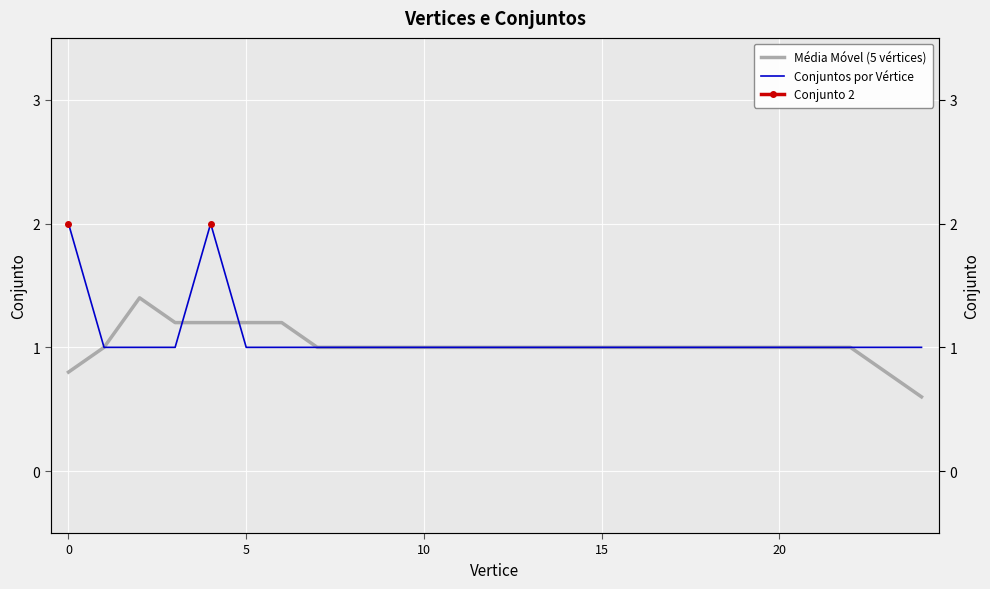

Reading left to right, transcribe all the data shown in this chart.

Média Móvel (5 vértices): 0.8	1.0	1.4	1.2	1.2	1.2	1.2	1.0	1.0	1.0	1.0	1.0	1.0	1.0	1.0	1.0	1.0	1.0	1.0	1.0	1.0	1.0	1.0	0.8	0.6
Conjuntos por Vértice: 2.0	1.0	1.0	1.0	2.0	1.0	1.0	1.0	1.0	1.0	1.0	1.0	1.0	1.0	1.0	1.0	1.0	1.0	1.0	1.0	1.0	1.0	1.0	1.0	1.0